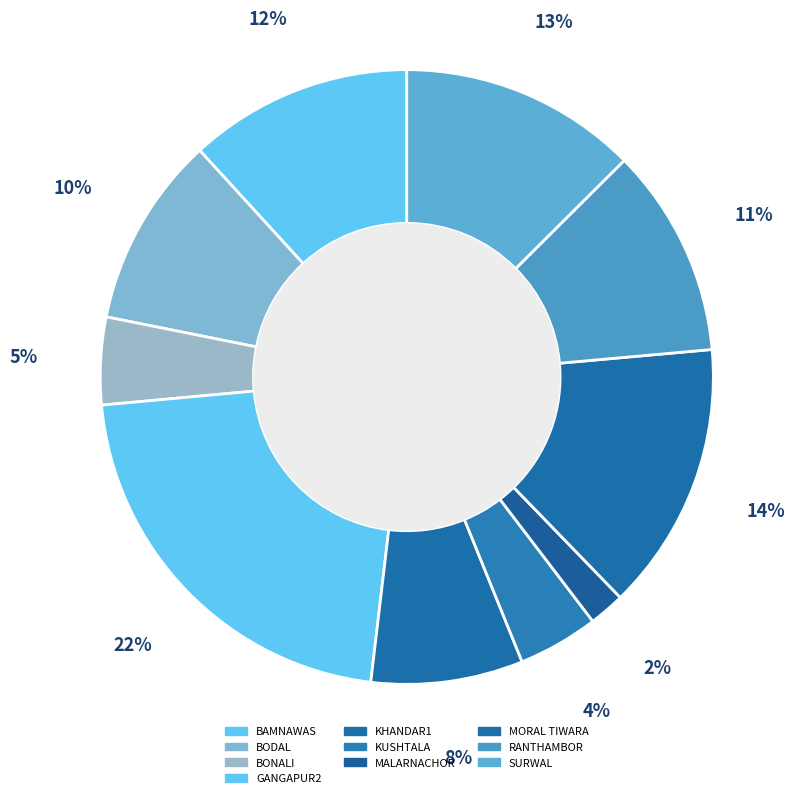

To the nearest percent, what is the combined percentage of SURWAL and KUSHTALA?

17%